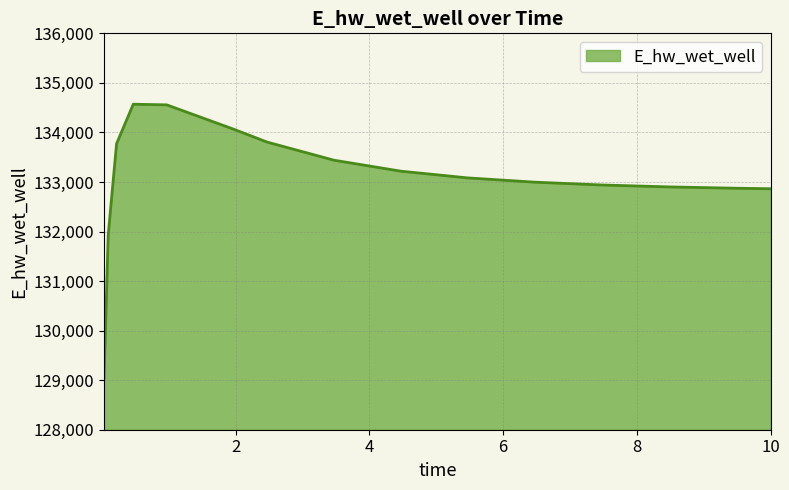

What is the average value?

133070.8